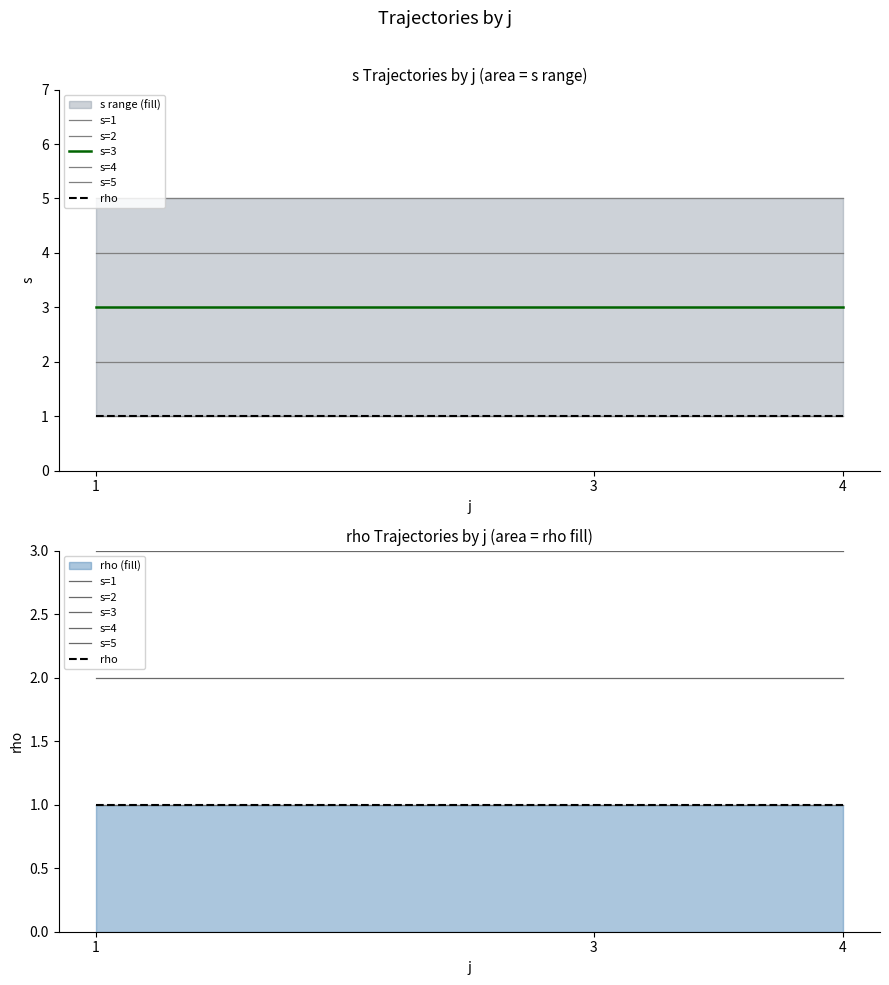

Which series has the largest total across all categories?

s=5